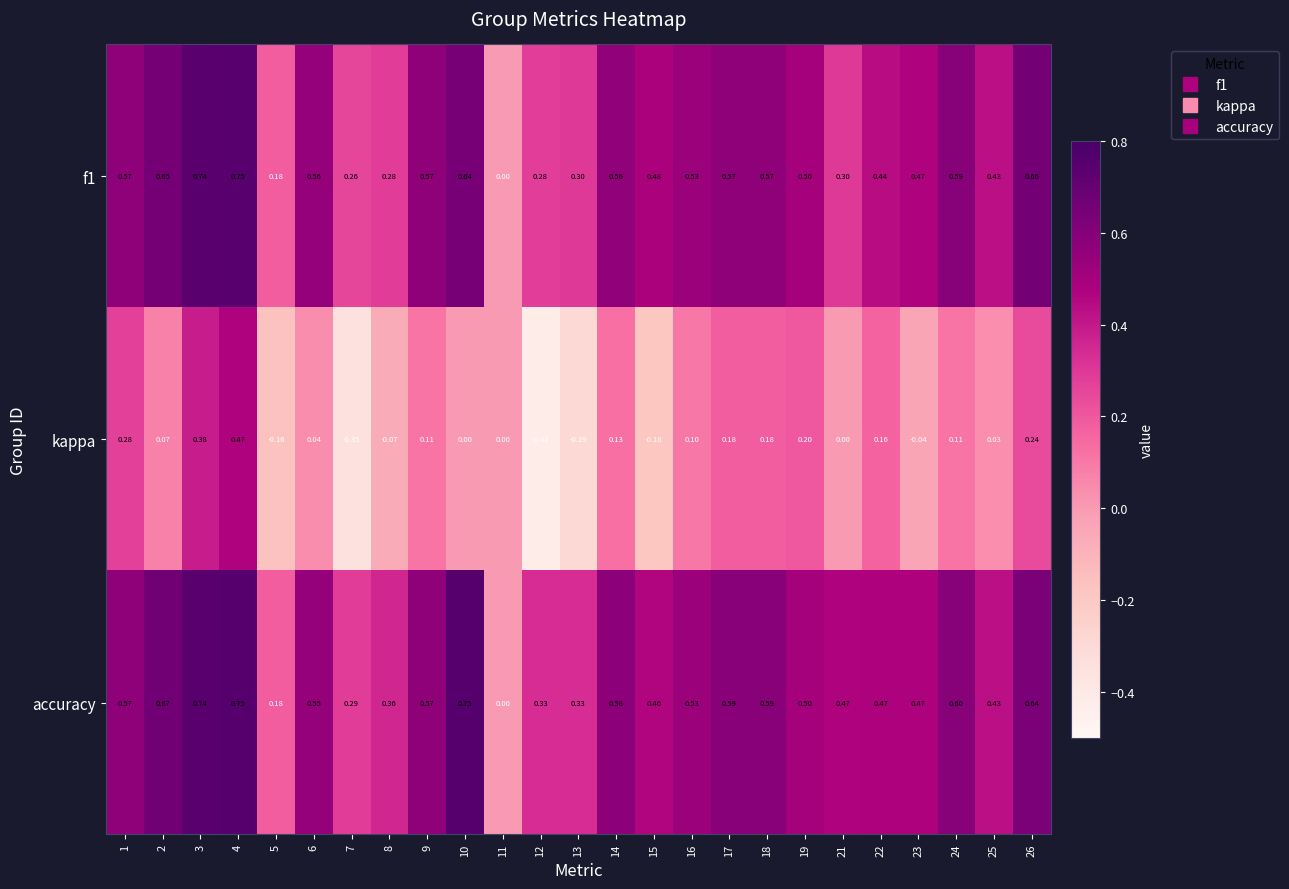

Between 2 and 6, which series saw the biggest shift?

accuracy